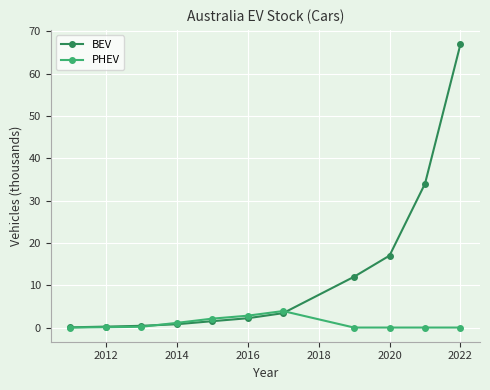

Which series has the largest range (max minus min)?

BEV